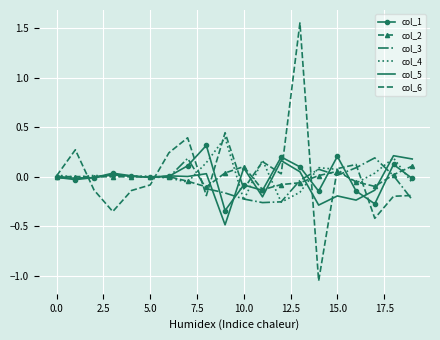

Which series has the widest spread of values?

col_6